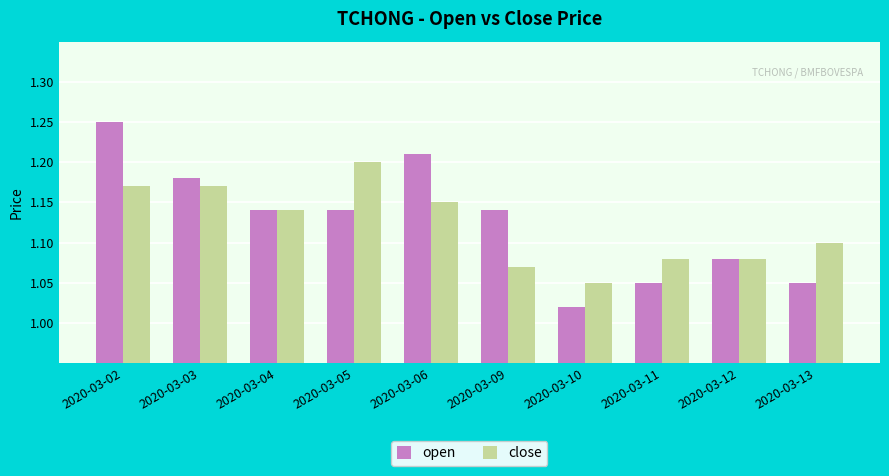

Are the bars horizontal?

No